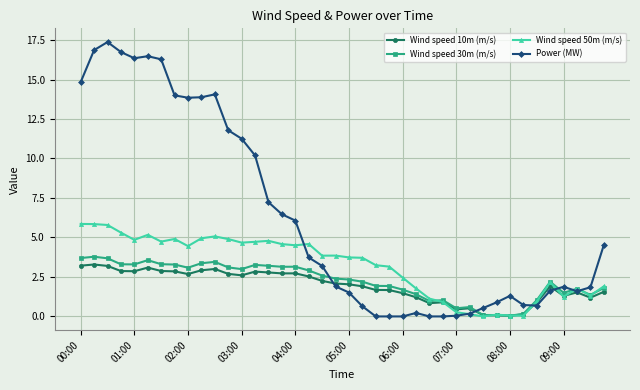

List the series in order of their peak value, highest first.

Power (MW), Wind speed 50m (m/s), Wind speed 30m (m/s), Wind speed 10m (m/s)